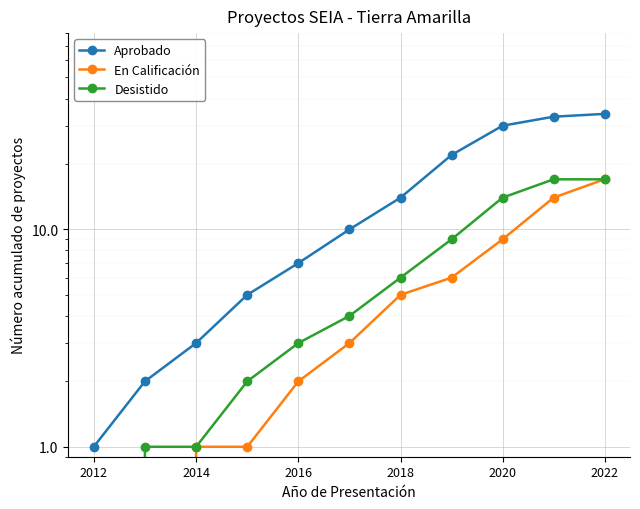

What are all the series names shown in the legend?

Aprobado, En Calificación, Desistido